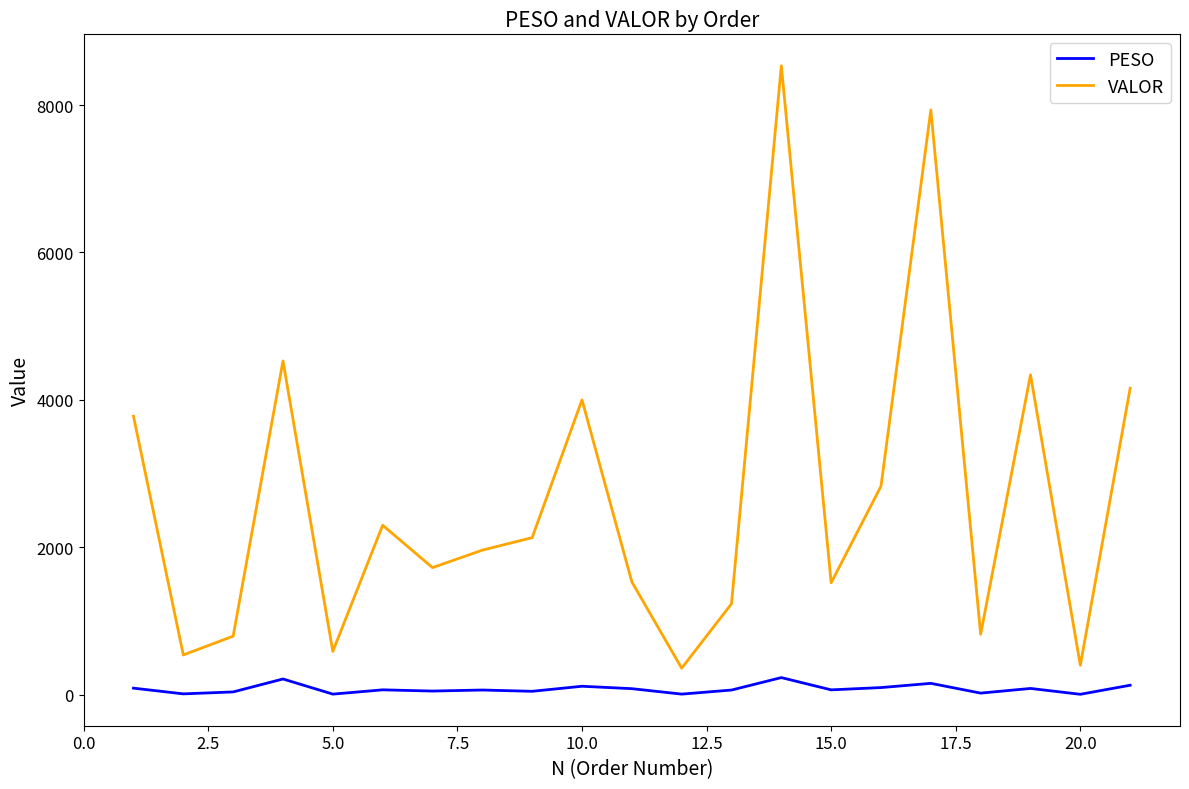

Which series has the widest spread of values?

VALOR